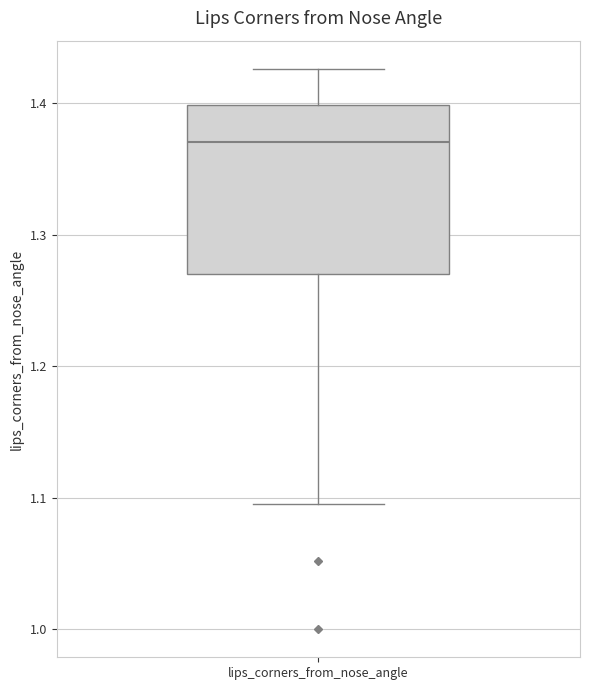

Where does the lower whisker of the box for lips_corners_from_nose_angle end on the y-axis? The values are not printed on the chart, so give them approximately, as read against the axis.

1.10